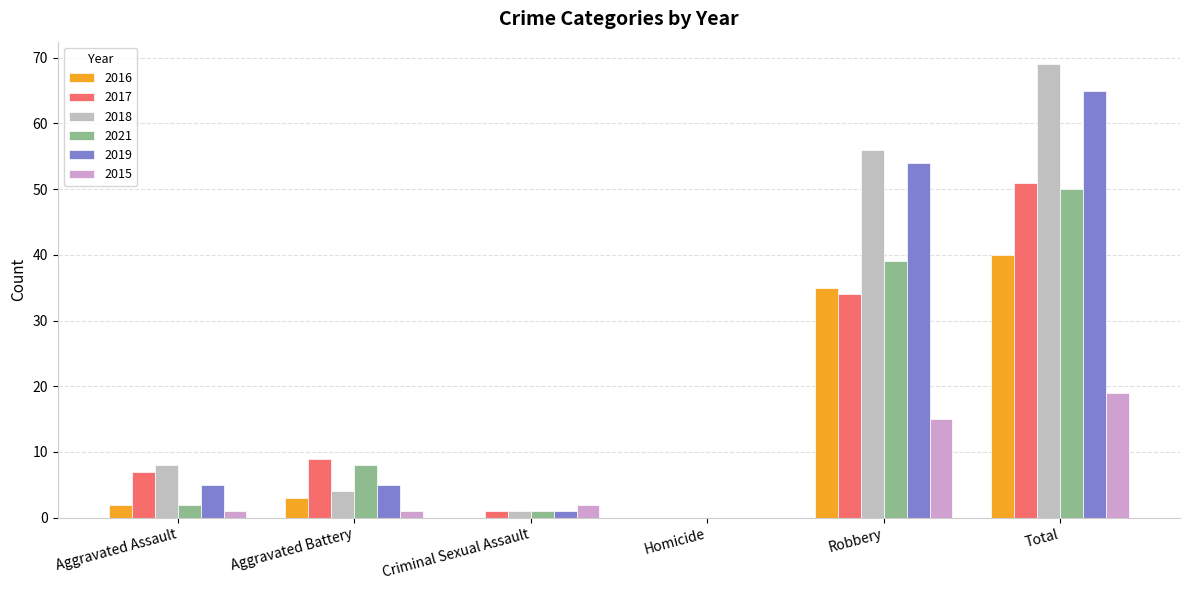

What is the spread (max minus min) of values at Aggravated Assault?

7